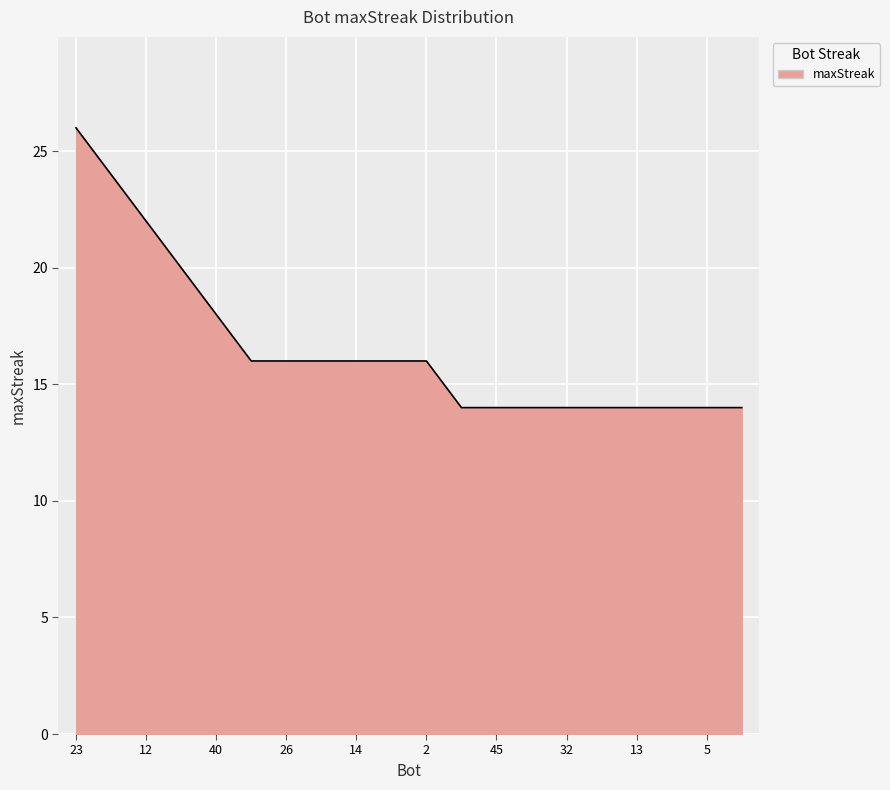

What is the smallest value displayed?

14